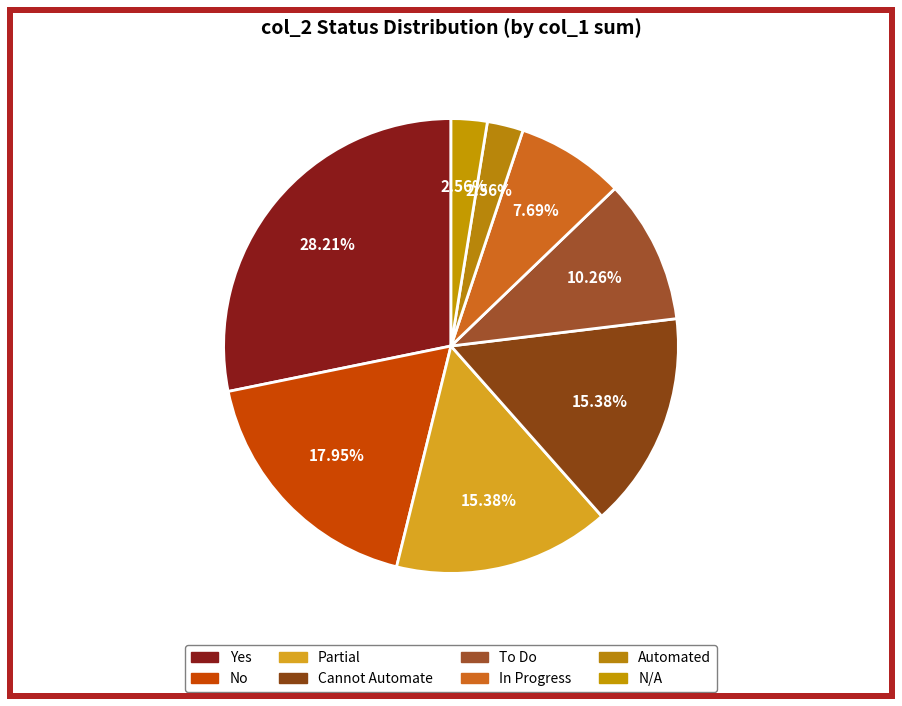

The No slice represents 4% of the pie. True or false?

False